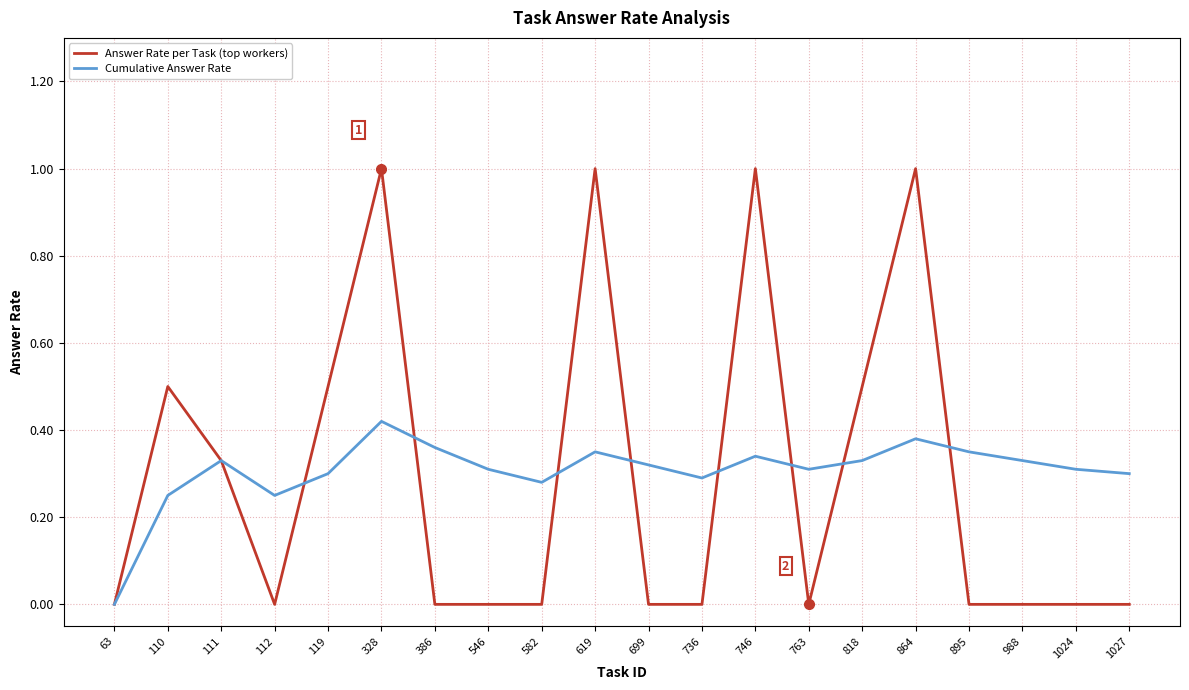

Which series has the largest range (max minus min)?

Answer Rate per Task (top workers)